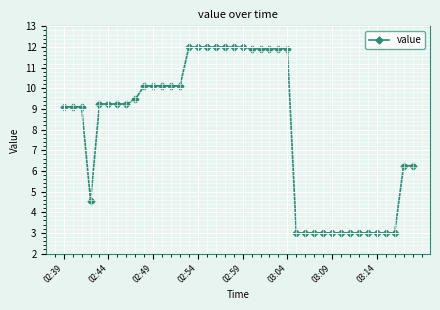

What is the minimum value shown in the chart?

3.0